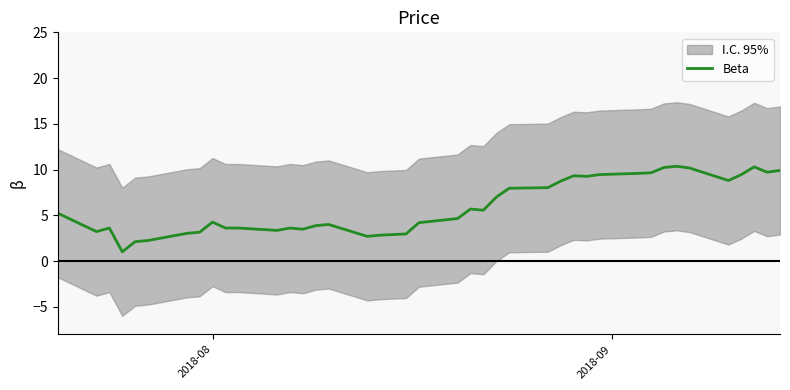

How many lines are shown in the chart?

1